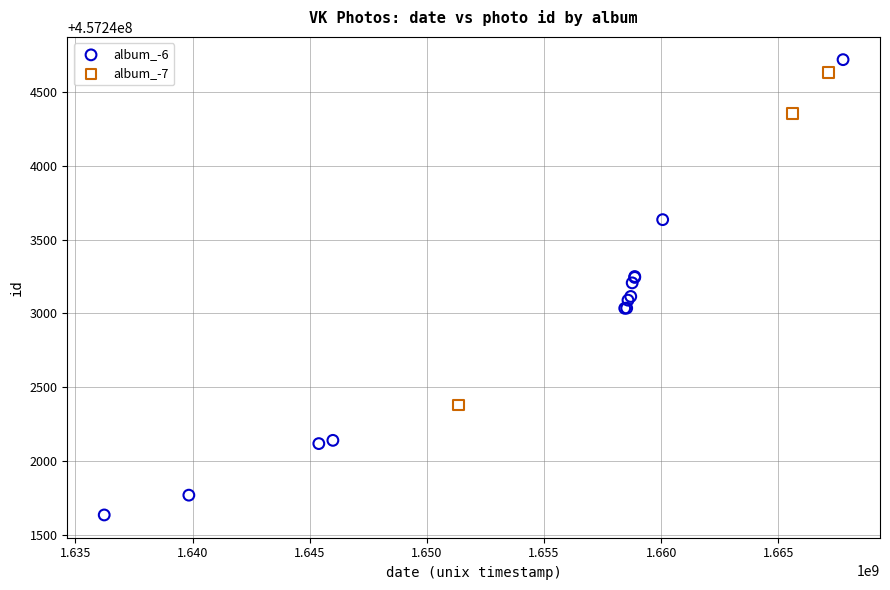

Which series reaches the minimum Y coordinate?

album_-6